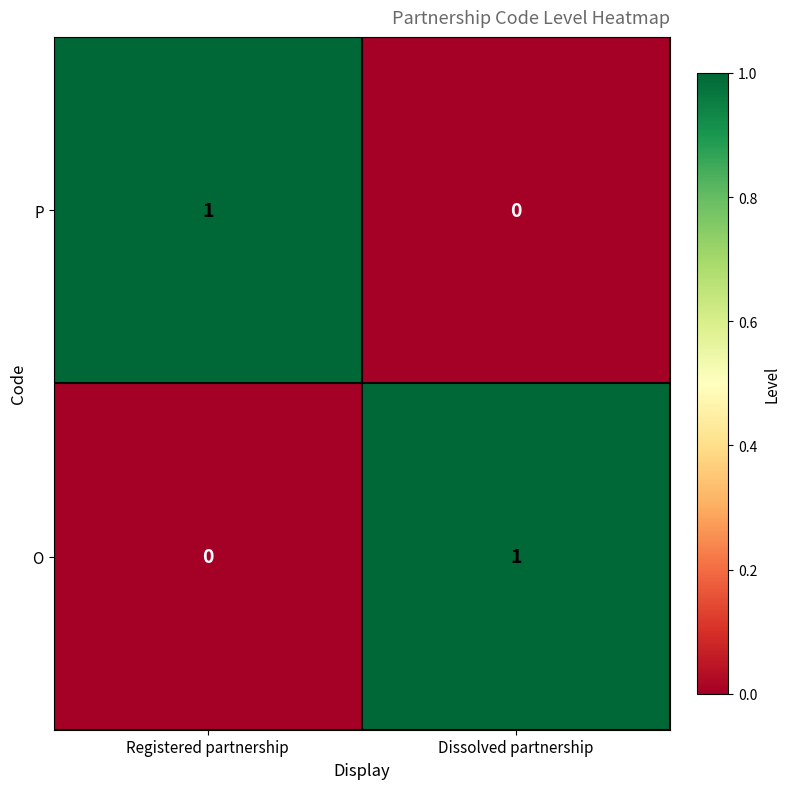

Which category has the lowest value in the O series?

Registered partnership